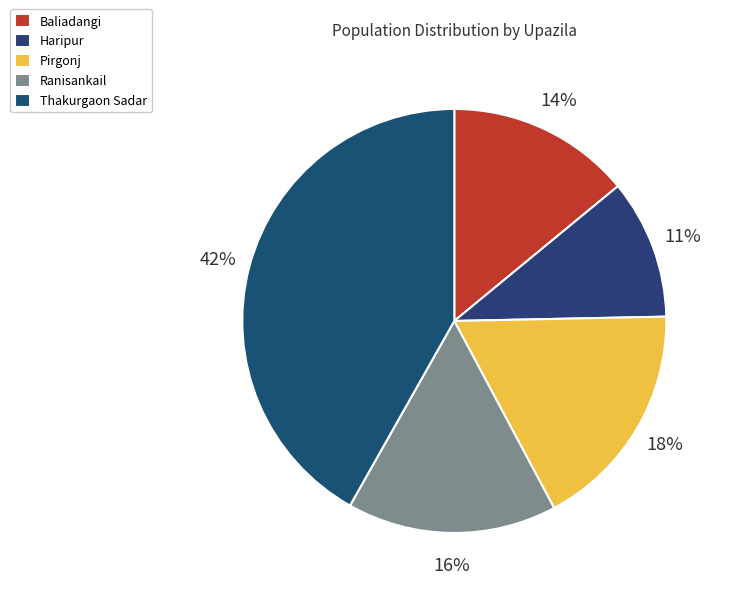

To the nearest percent, what portion does Baliadangi represent?

14%